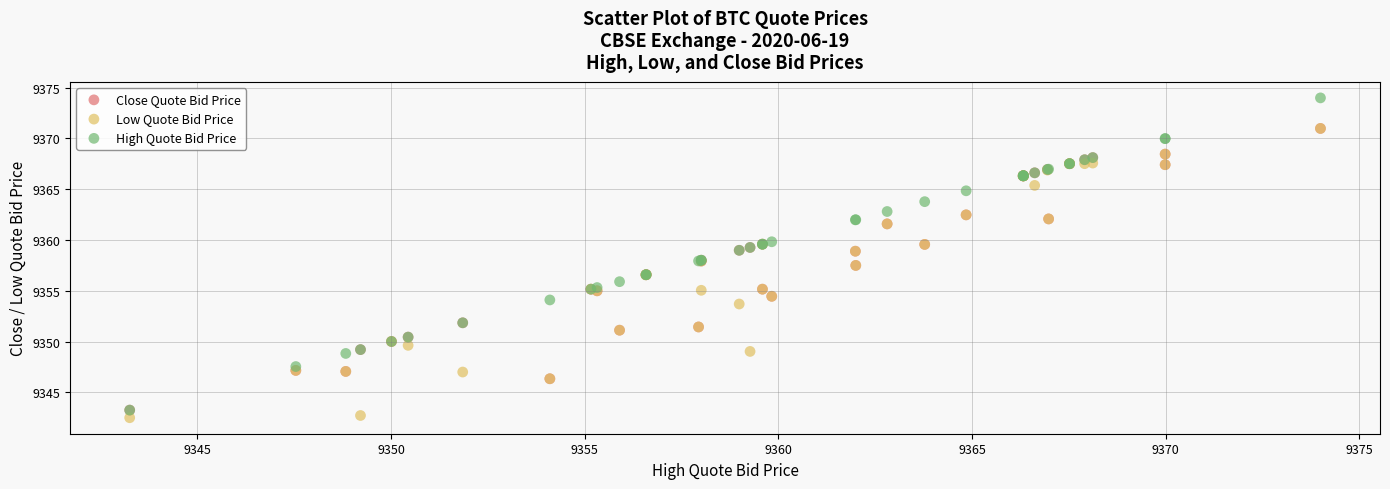

What are all the series names shown in the legend?

Close Quote Bid Price, Low Quote Bid Price, High Quote Bid Price